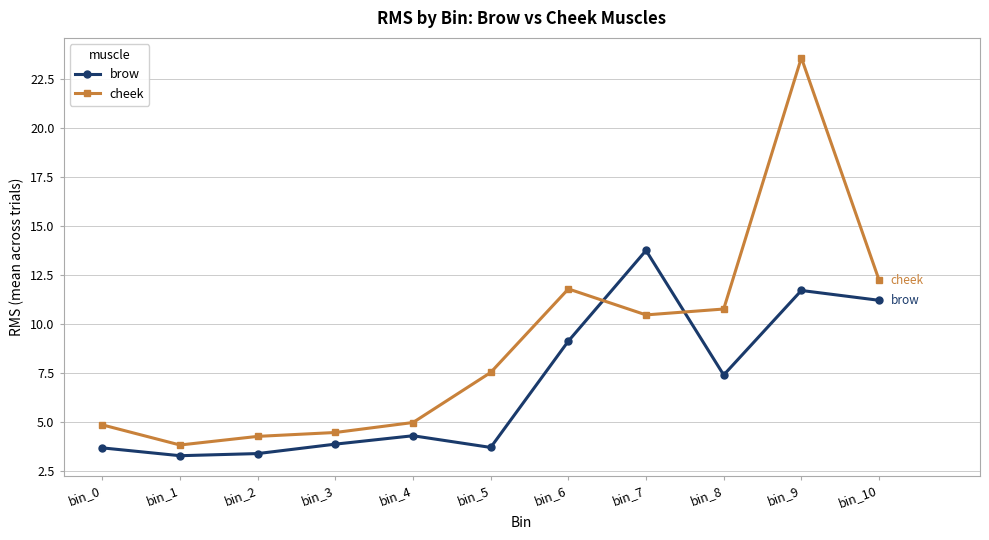

What is the total value across all series at bin_8?

18.2